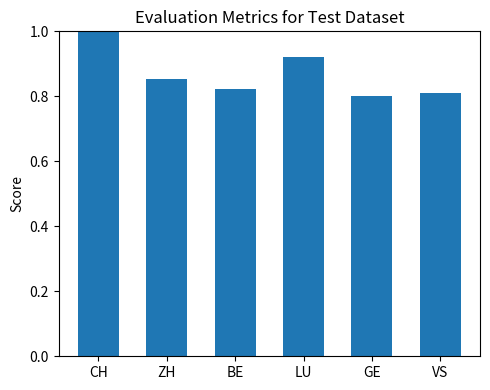

Between GE and LU, which is larger?

LU